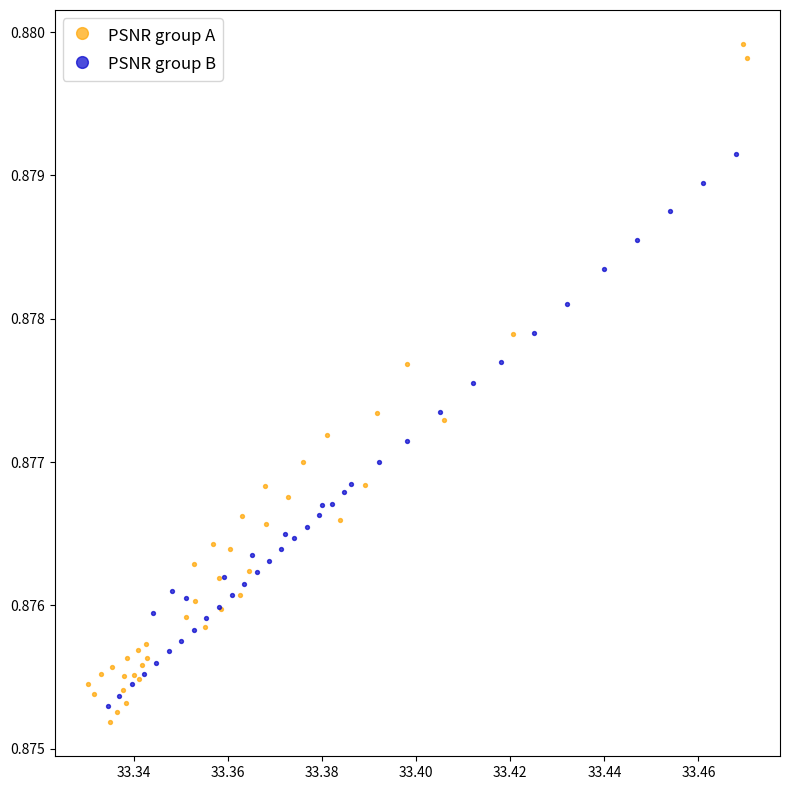

Which series contains the highest Y value?

PSNR group A